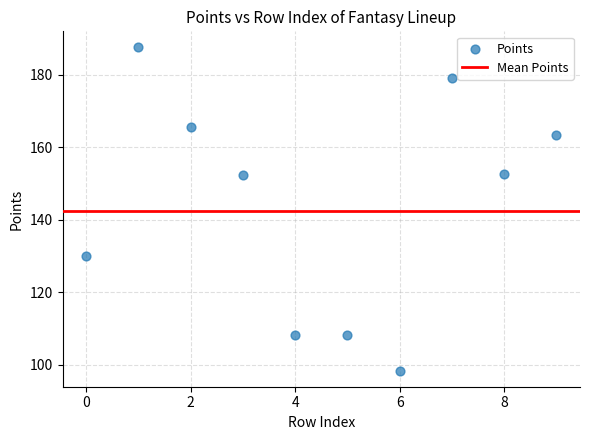

What is the range of Y values (max minus min)?

89.3